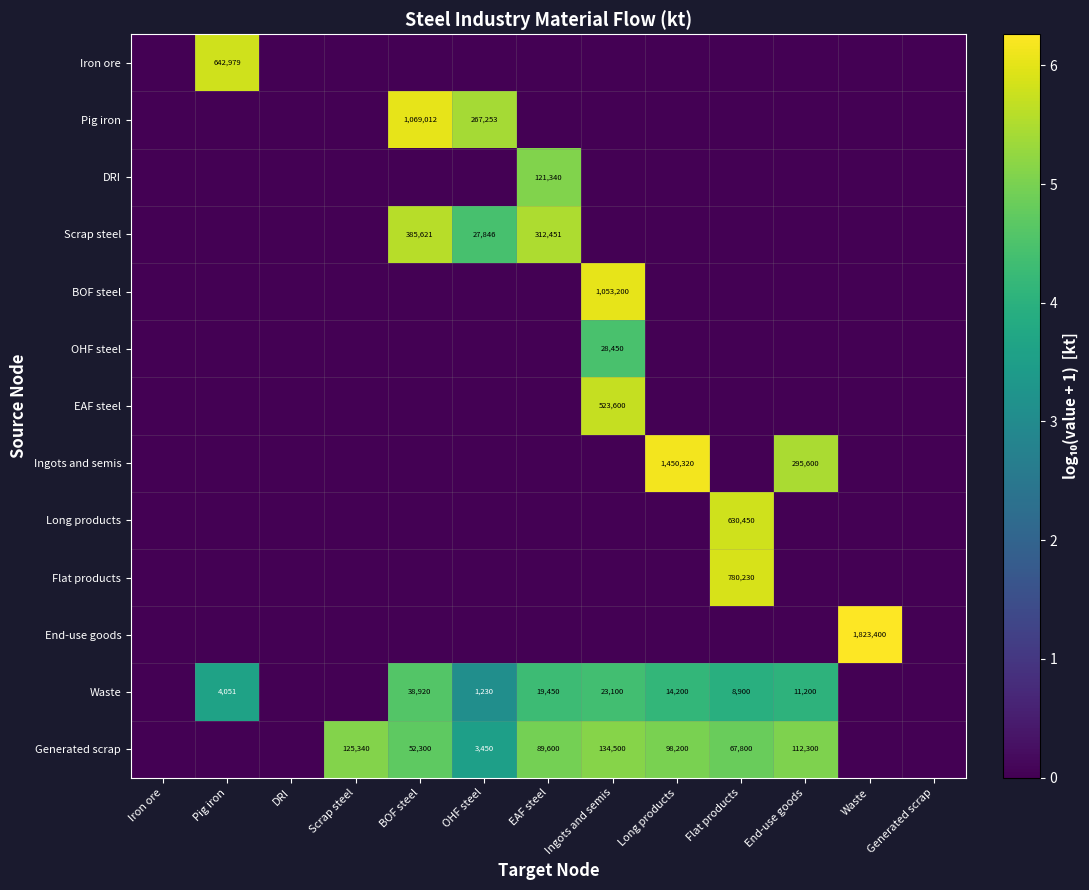

Where is Pig iron nearest to the value 3?

OHF steel